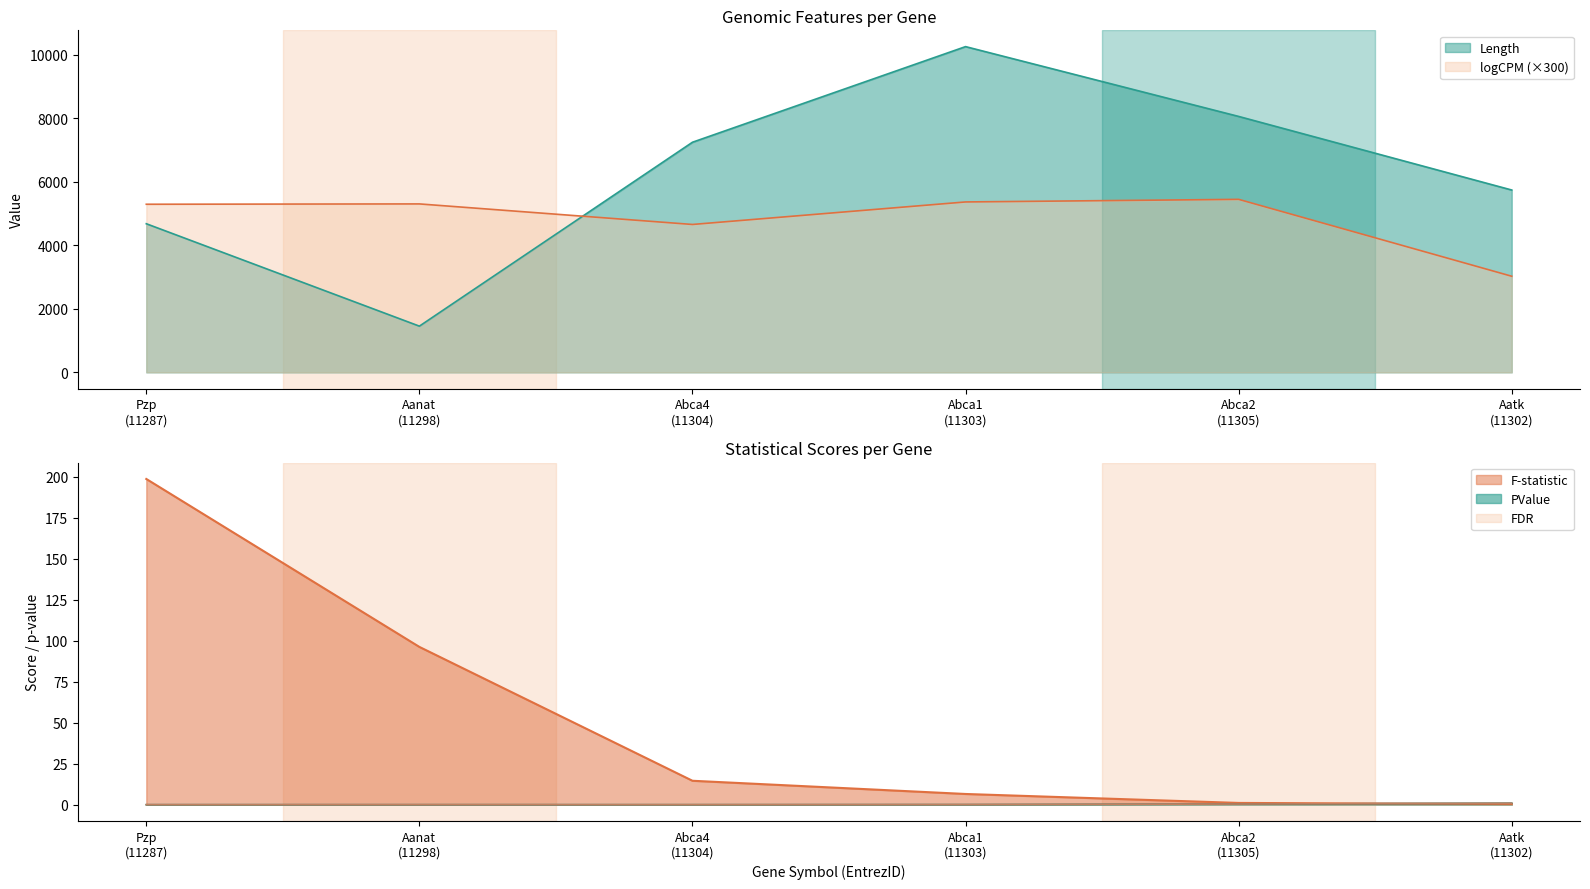

Which category has the highest value across all series?

Abca1 (11303)